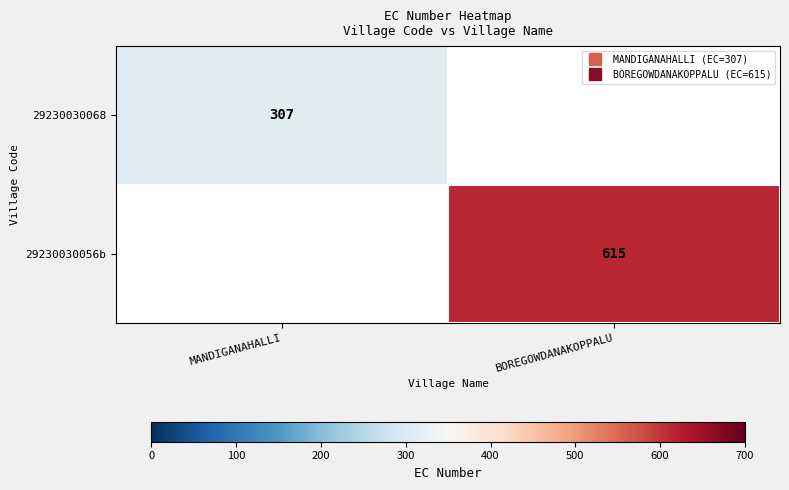

At which category does the chart reach its peak across all series?

BOREGOWDANAKOPPALU